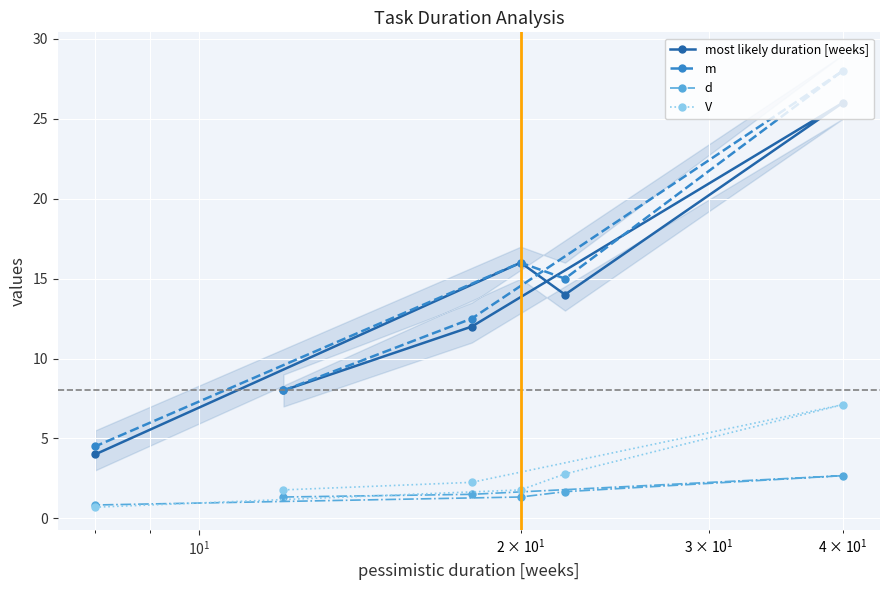

What is the value of the d point at the 5th from the left?

1.7